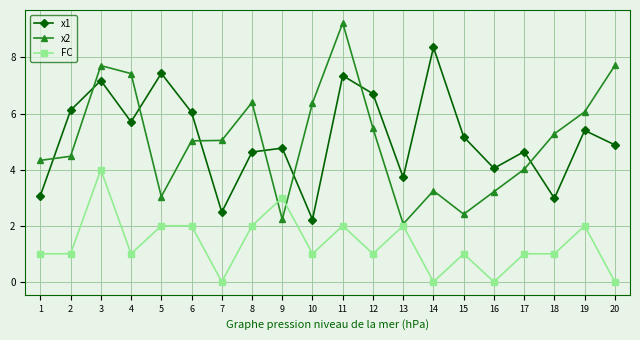

True or false: x1 and FC cross at least once.

False